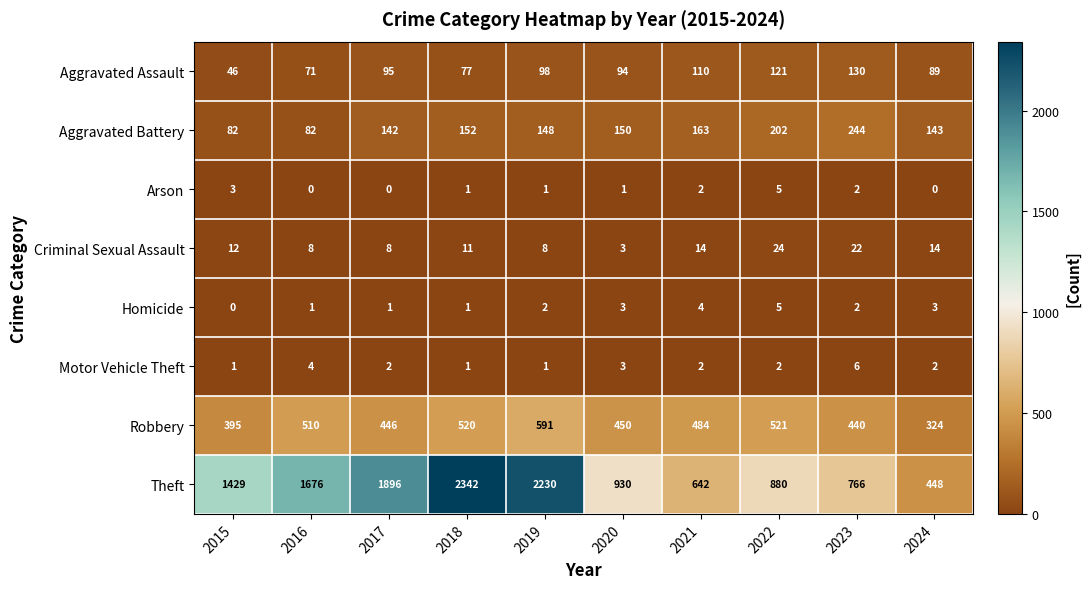

At which label is Theft closest to 1395?

2015